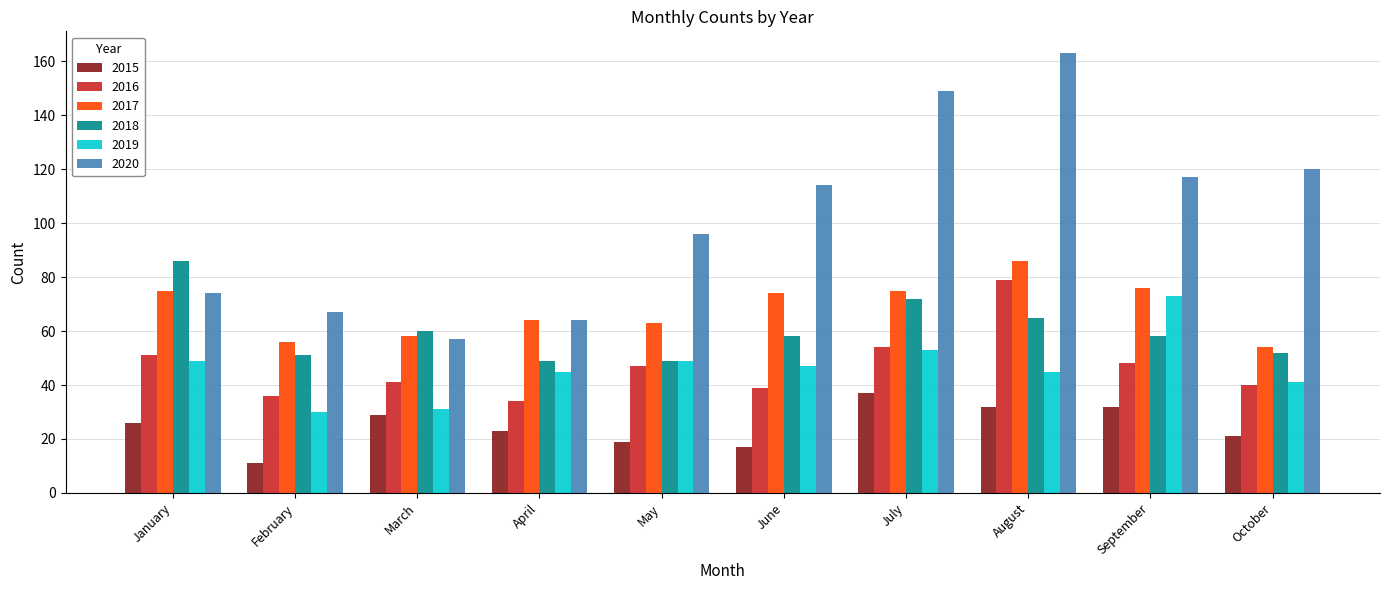

Which category has the lowest value across all series?

February